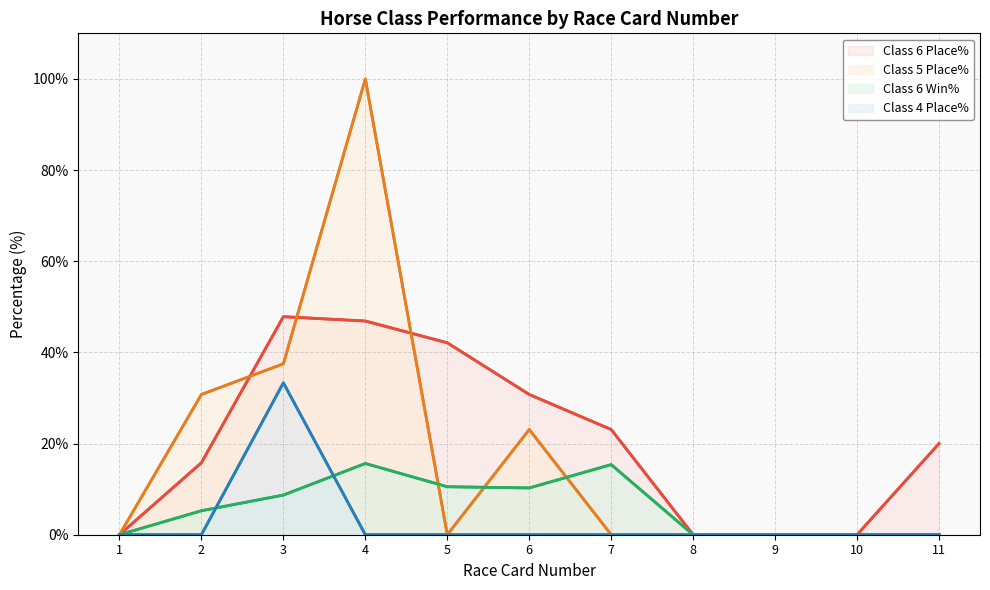

What is the value of the Class 6 Place% point at the 4th from the left?

46.9